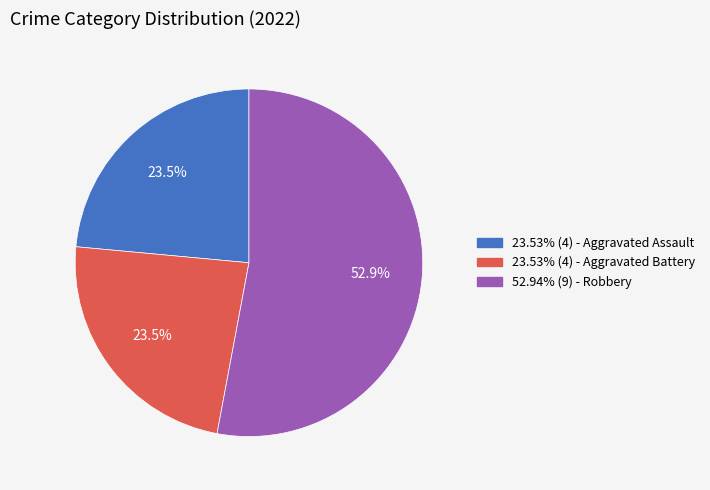

Does 52.94% (9) - Robbery represent more than half of the total?

Yes